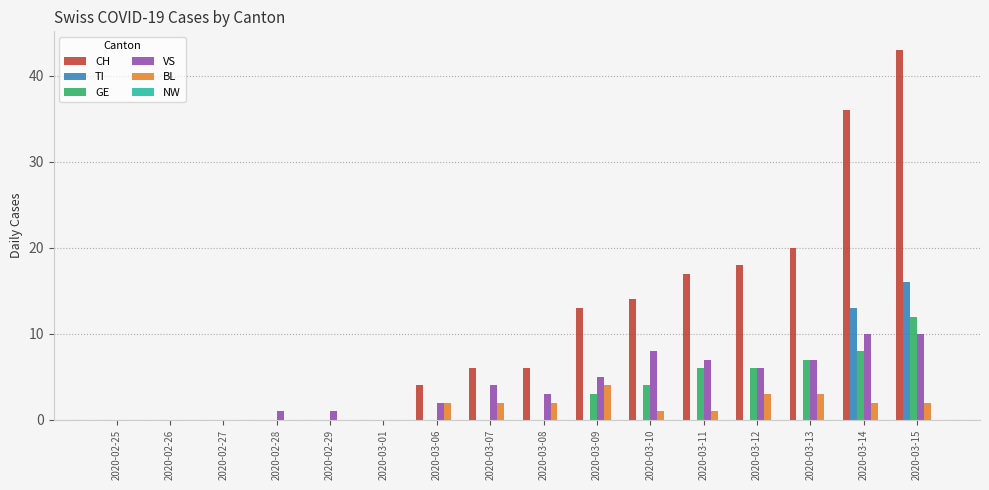

Are the bars horizontal?

No